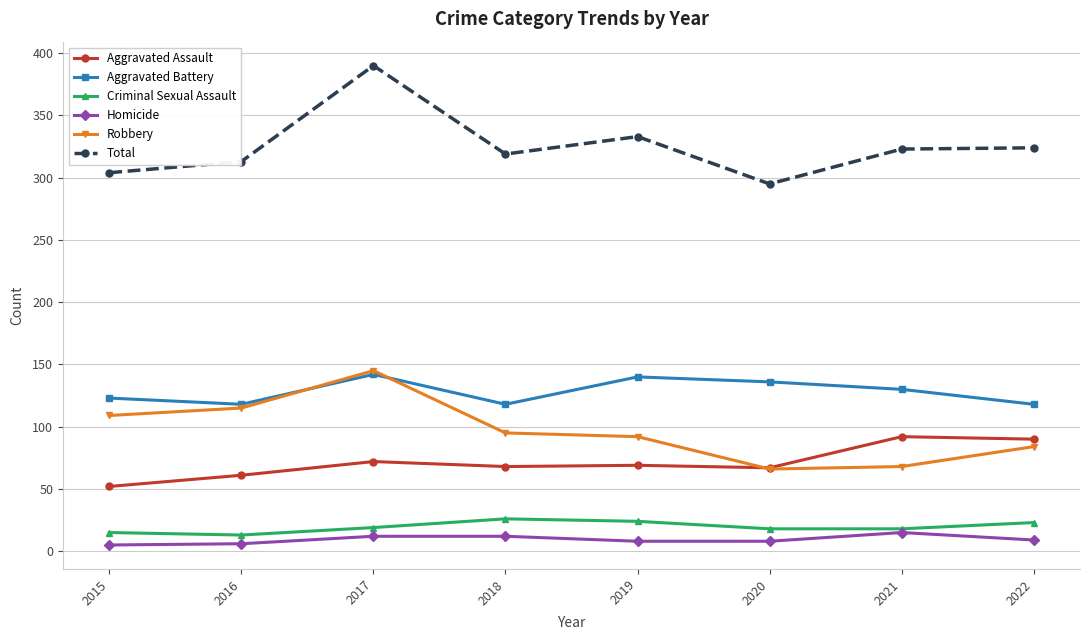

Which series has the largest total across all categories?

Total